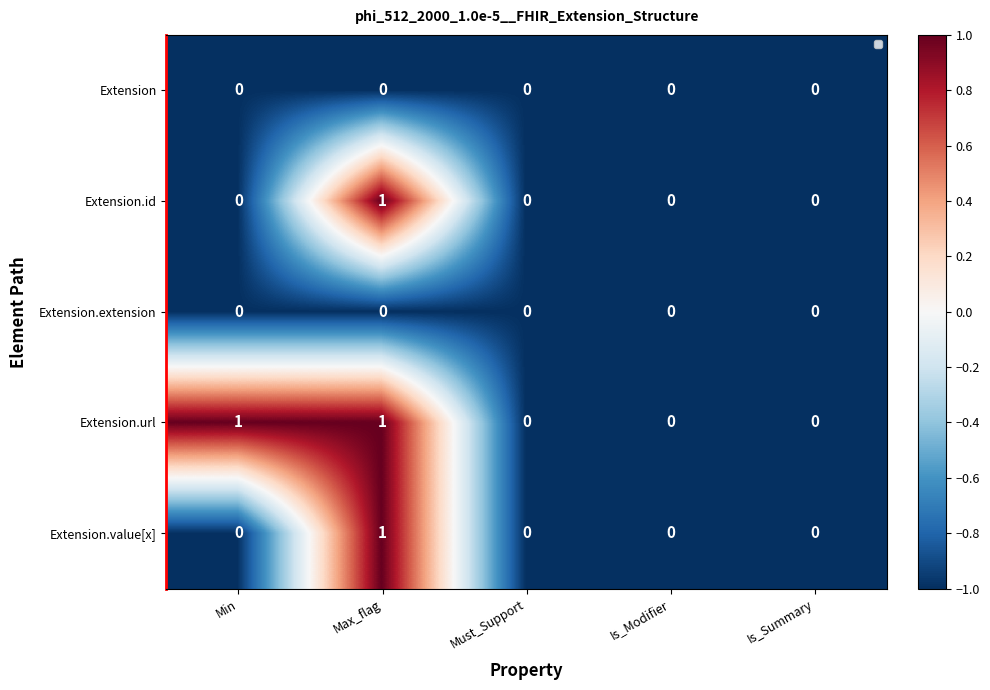

Where is Extension nearest to the value -1?

Min